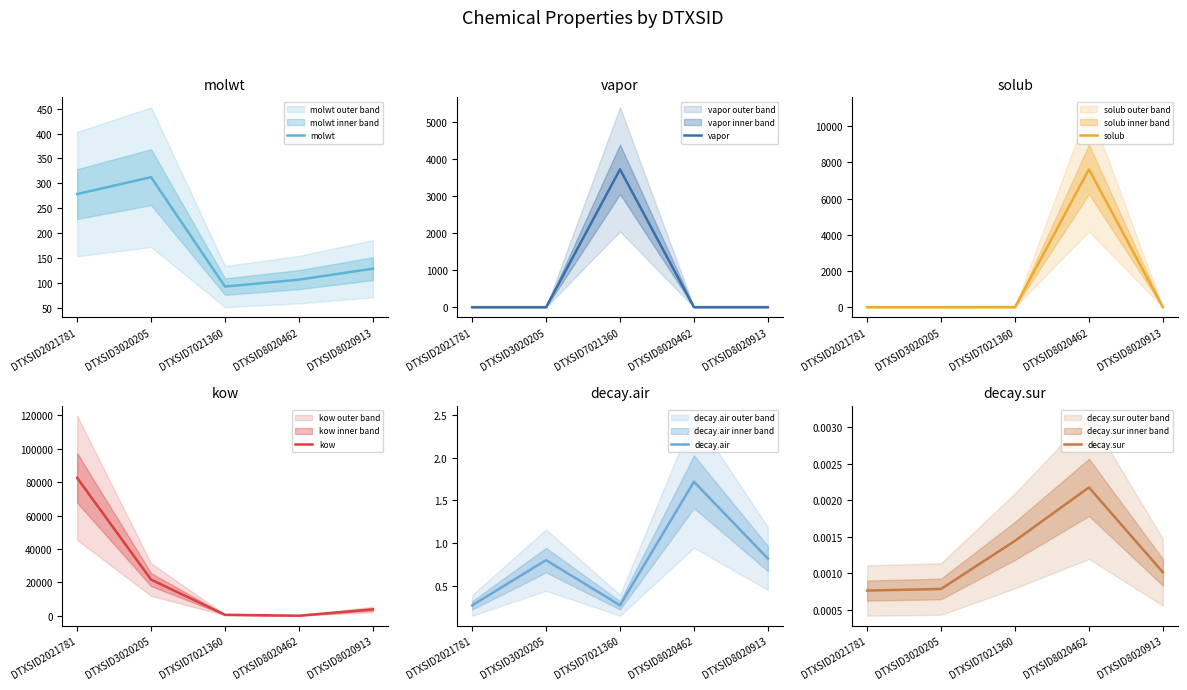

What are all the series names shown in the legend?

molwt, vapor, solub, kow, decay.air, decay.sur